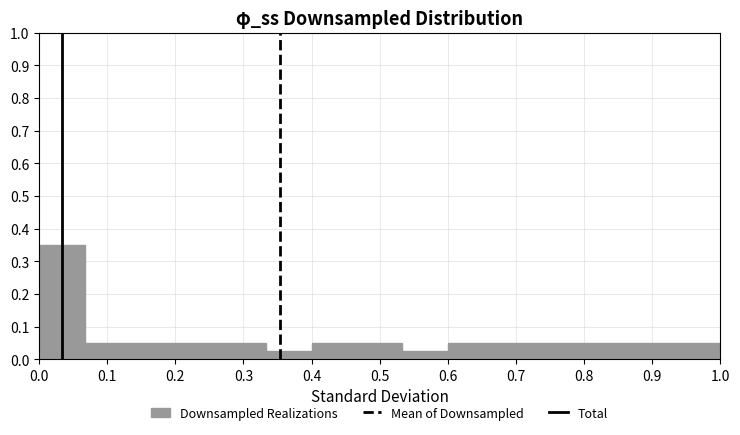

Reading left to right, transcribe this chart: for each bar, give the range it covers on the x-axis and its height. Neither the bar edges nor the heights are printed on the chart, so give them approximately, as read against the axes.

0.00 to 0.07: 0.35
0.07 to 0.13: 0.05
0.13 to 0.20: 0.05
0.20 to 0.27: 0.05
0.27 to 0.33: 0.05
0.33 to 0.40: 0.03
0.40 to 0.47: 0.05
0.47 to 0.53: 0.05
0.53 to 0.60: 0.03
0.60 to 0.67: 0.05
0.67 to 0.73: 0.05
0.73 to 0.80: 0.05
0.80 to 0.87: 0.05
0.87 to 0.93: 0.05
0.93 to 1.00: 0.05